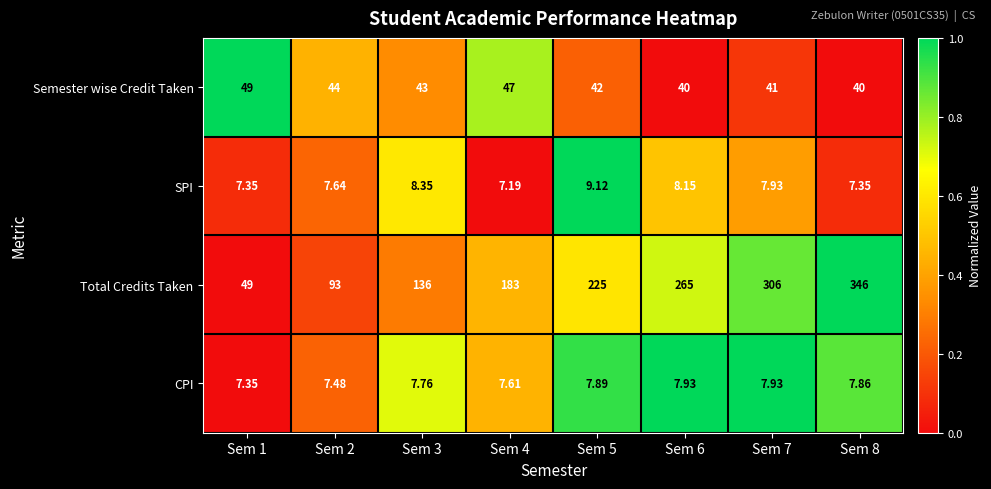

At Sem 8, list the series in order from smallest to largest.

SPI, CPI, Semester wise Credit Taken, Total Credits Taken